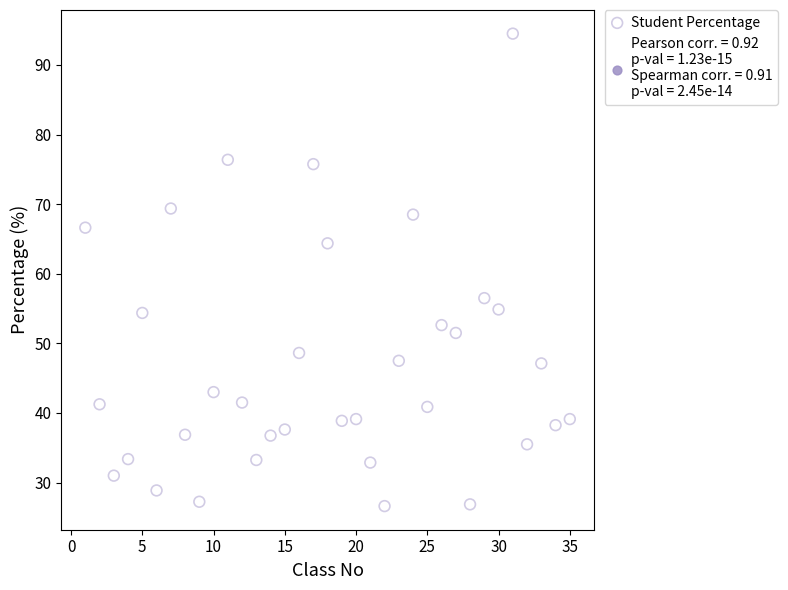

What is the range of X values (max minus min)?

34.0